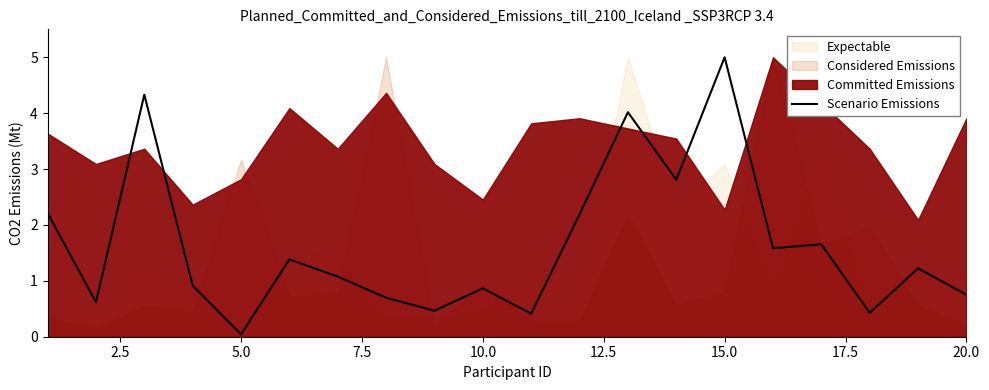

What is the sum of all values?

32.7